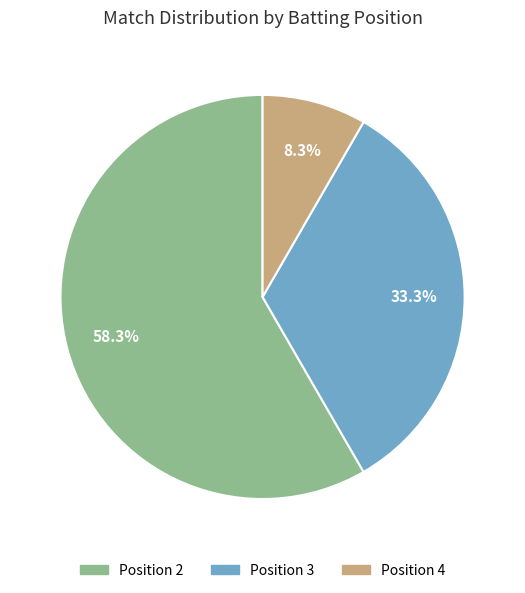

To the nearest percent, what is the combined percentage of Position 3 and Position 4?

42%